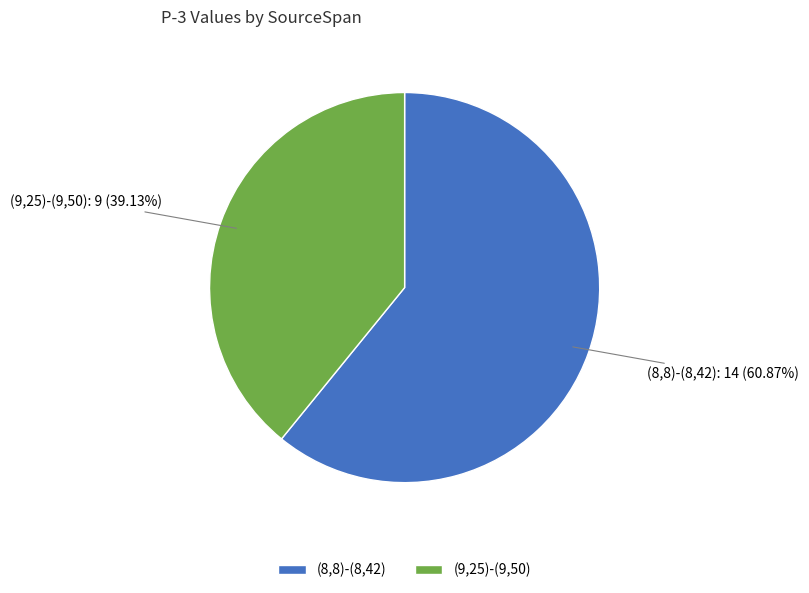

Is there any slice that represents more than half of the pie?

Yes